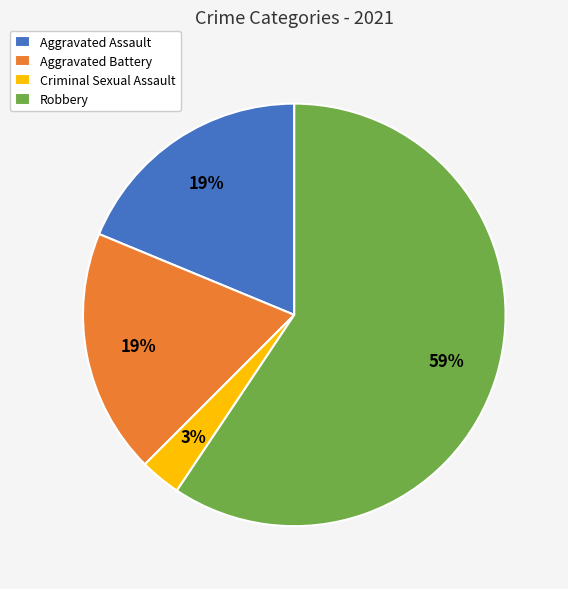

To the nearest percent, what is the difference between the largest and smallest slice percentages?

56%